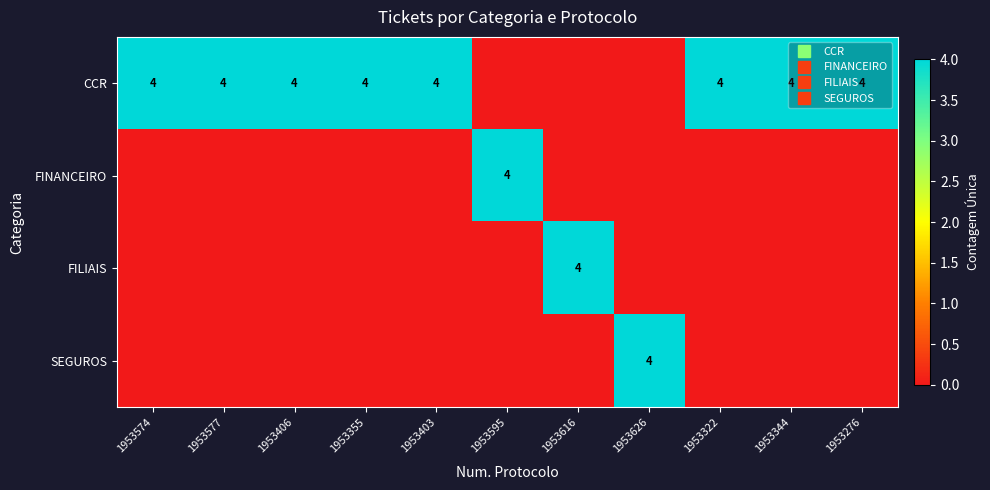

Count the number of data series in this chart.

4